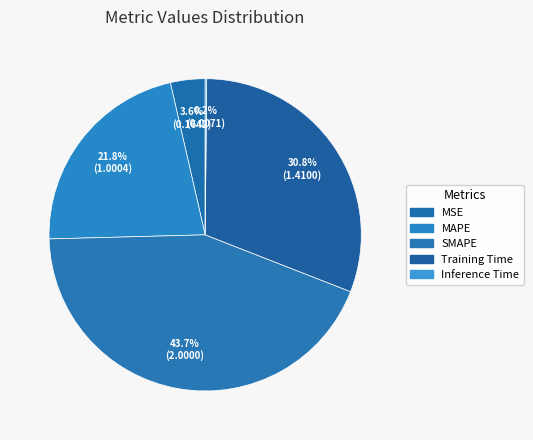

Is it true that SMAPE is 44% of the pie?

True